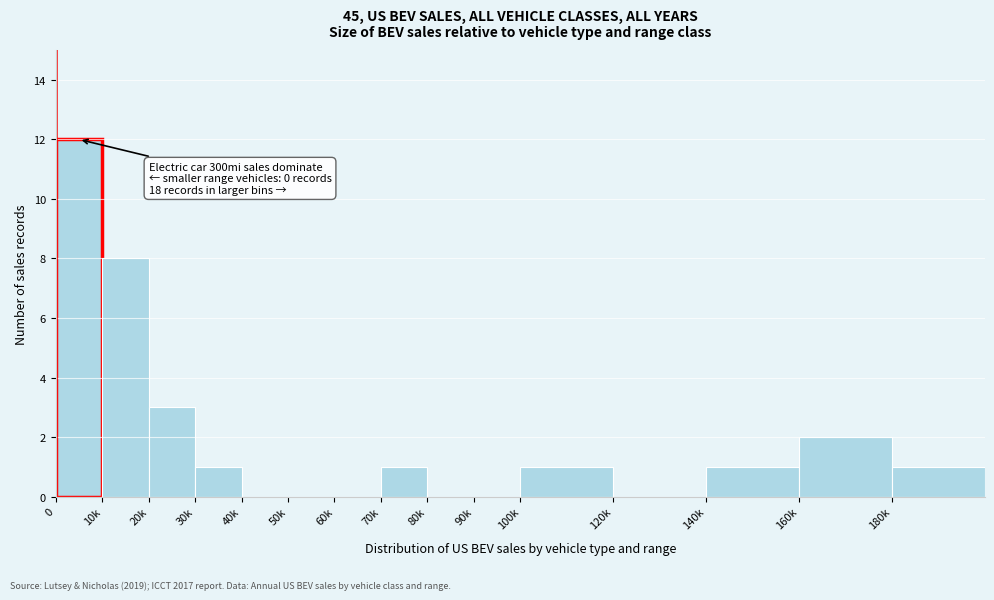

Reading right to left, what are all the values shown in this chart?

180k=1	160k=2	140k=1	120k=0	100k=1	90k=0	80k=0	70k=1	60k=0	50k=0	40k=0	30k=1	20k=3	10k=8	0=12